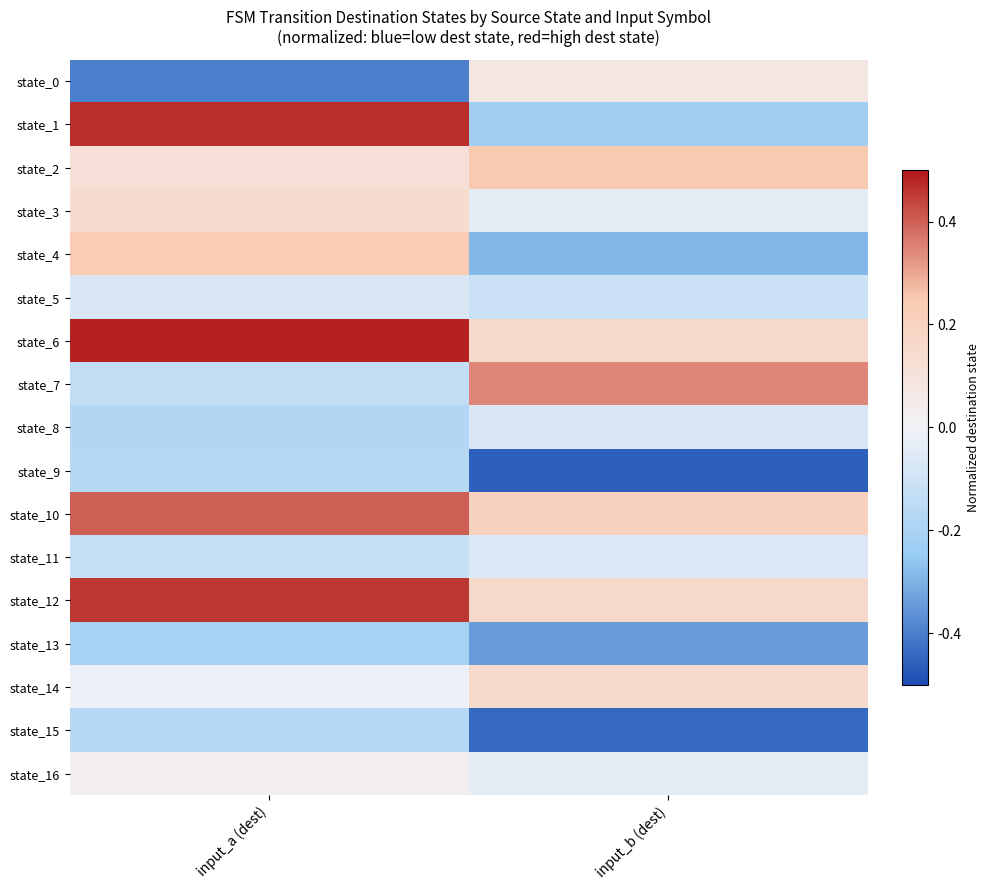

Which series has the largest total across all categories?

state_6